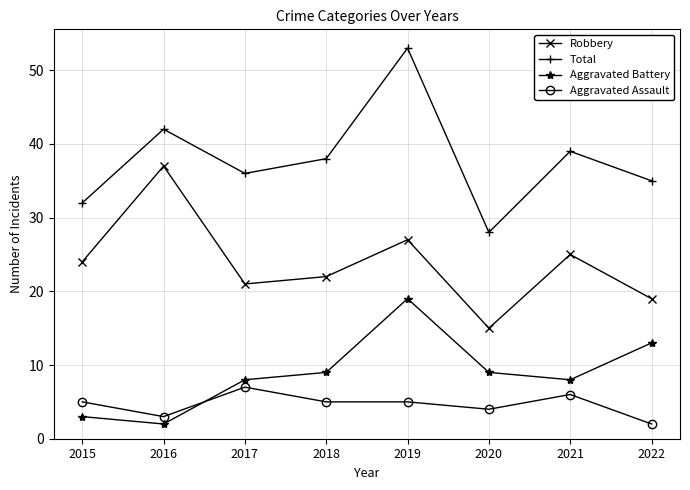

What are all the series names shown in the legend?

Robbery, Total, Aggravated Battery, Aggravated Assault